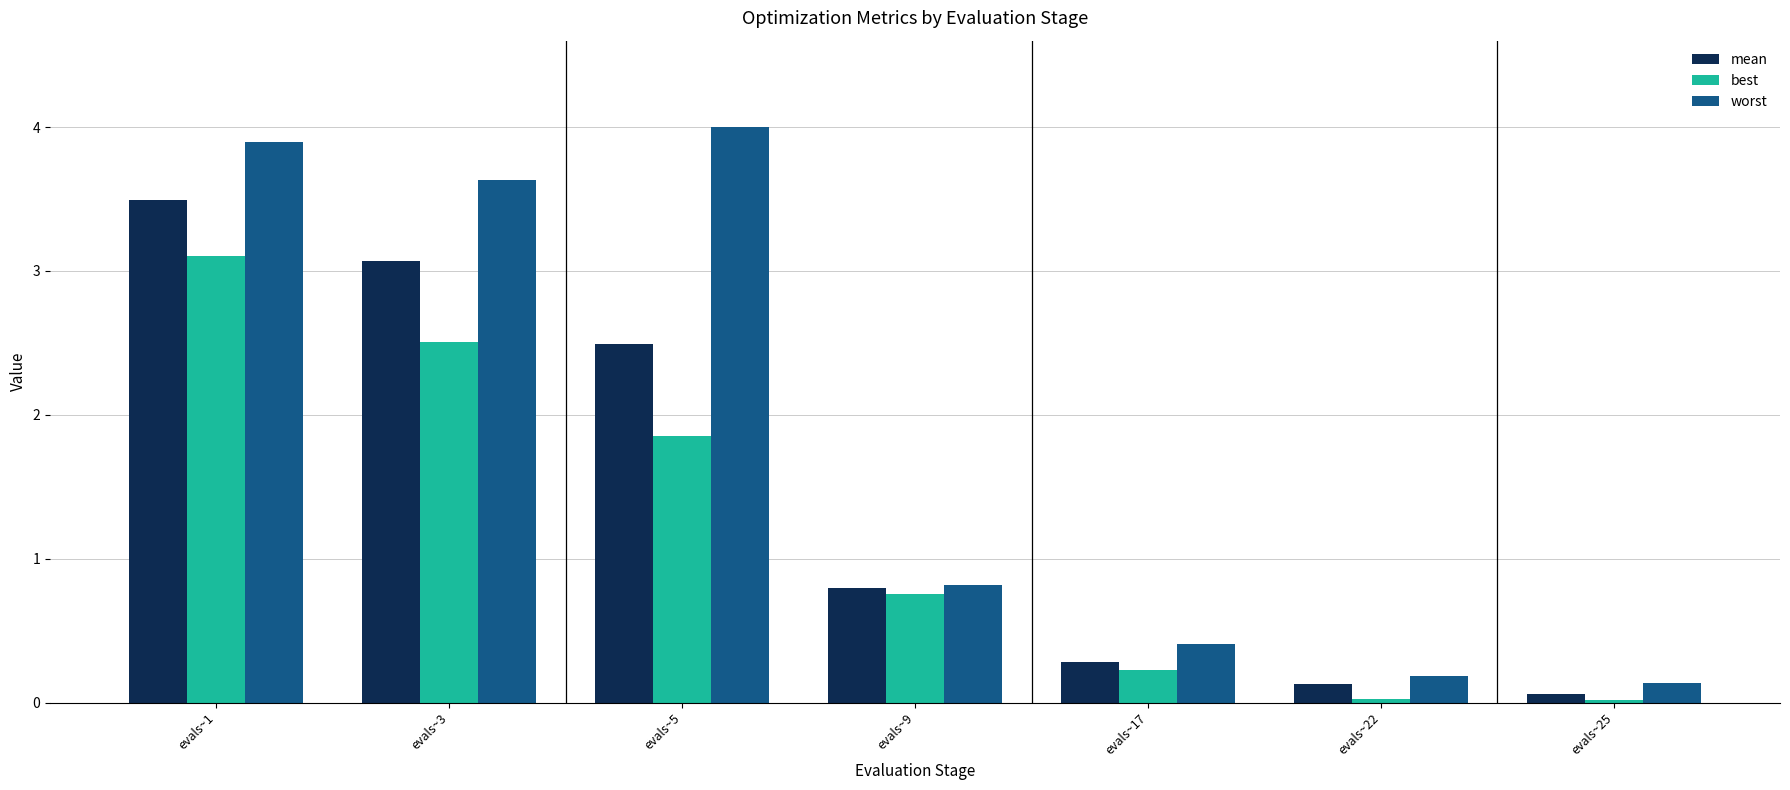

List the labels in order of worst value, largest first.

evals~5, evals~1, evals~3, evals~9, evals~17, evals~22, evals~25